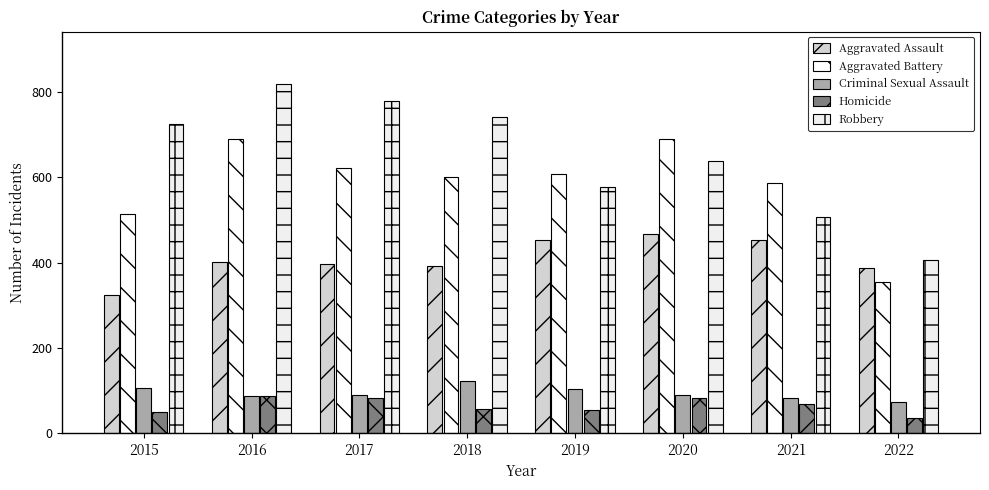

At which label is Robbery closest to 612?

2020